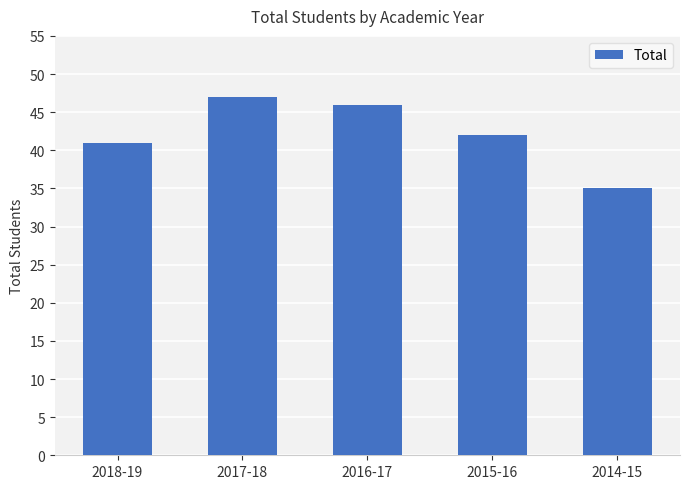

What is the minimum value shown in the chart?

35